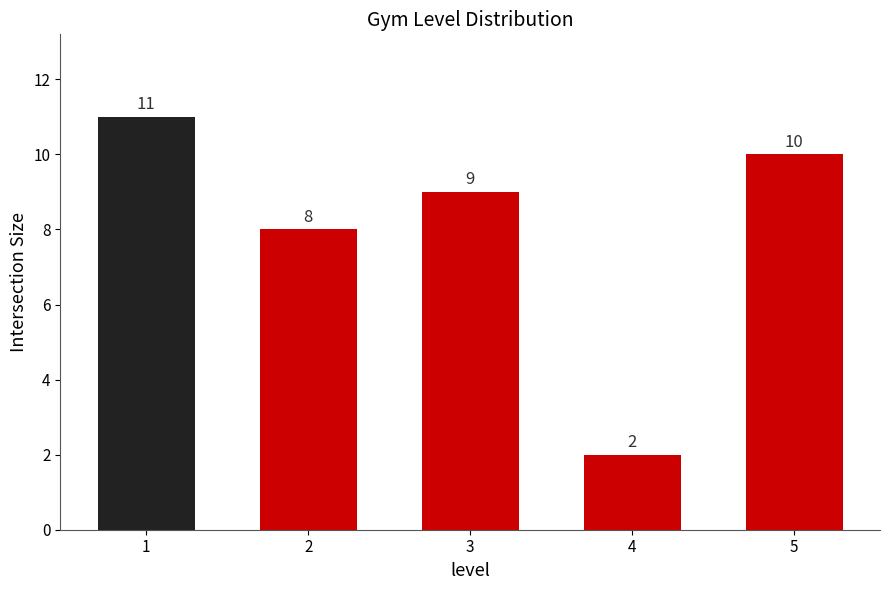

The chart shows a value of 3 at 4. True or false?

False